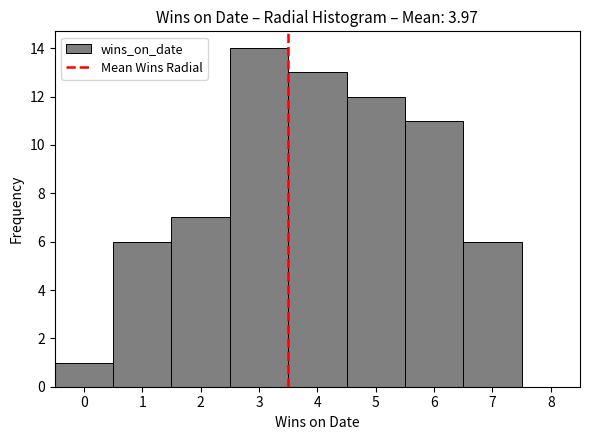

What is the height of the bar covering -0.5 to 0.5 on the x-axis? The values are not printed on the chart, so give them approximately, as read against the axis.

1